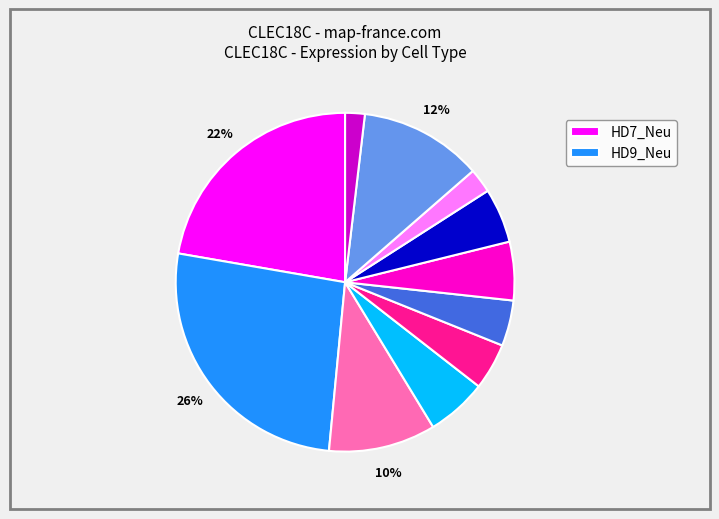

Count the number of slices in the pie.

11